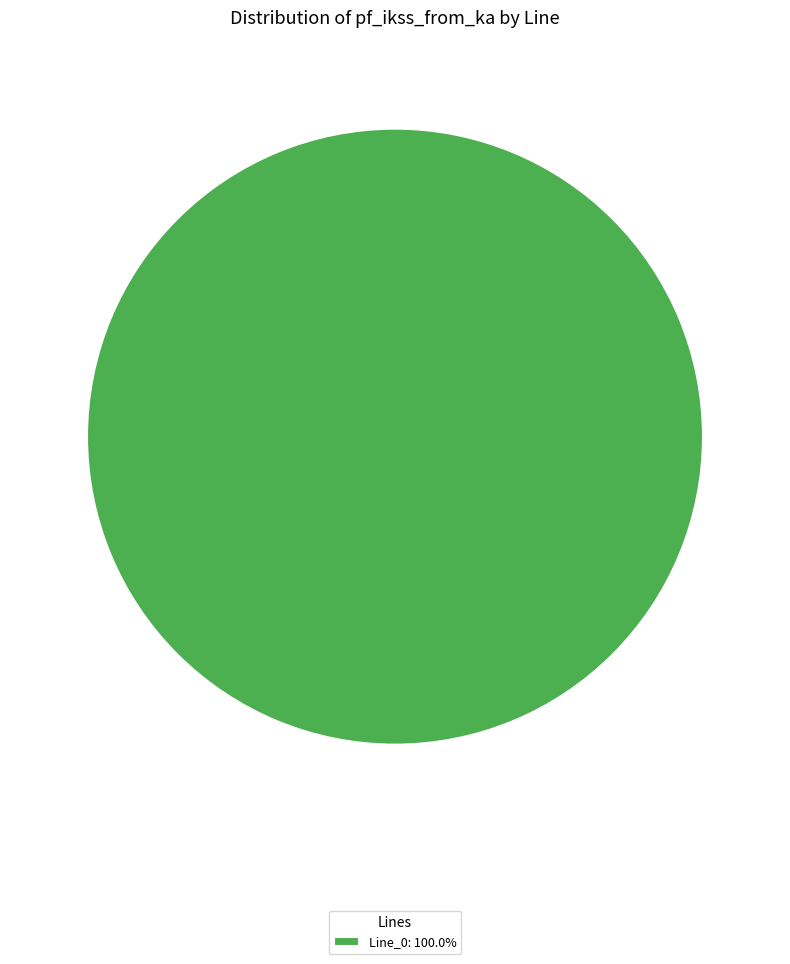

Does any single category account for the majority?

Yes